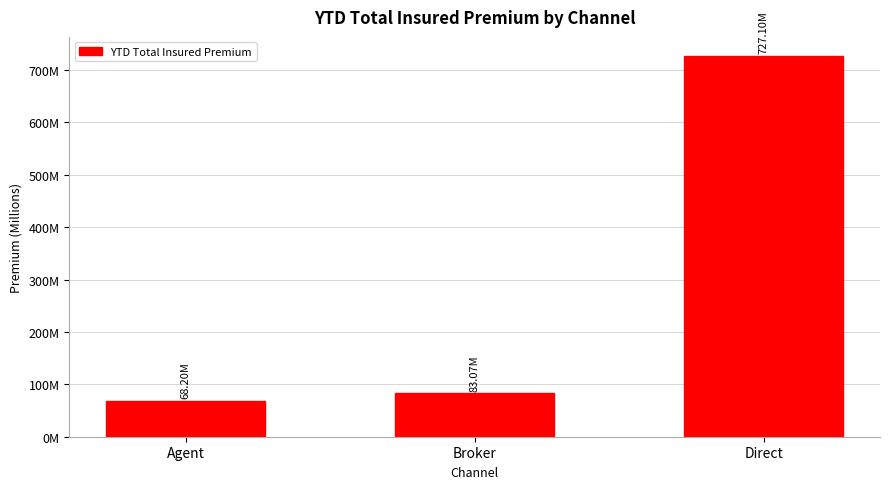

Rank the categories by value from lowest to highest.

Agent, Broker, Direct